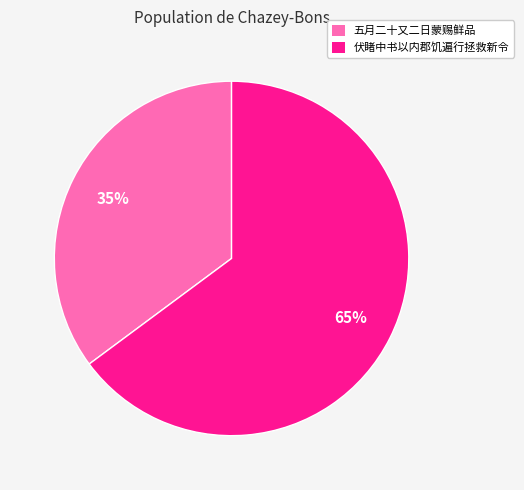

What percentage is the 伏睹中书以内郡饥遍行拯救新令 slice, to the nearest percent?

65%